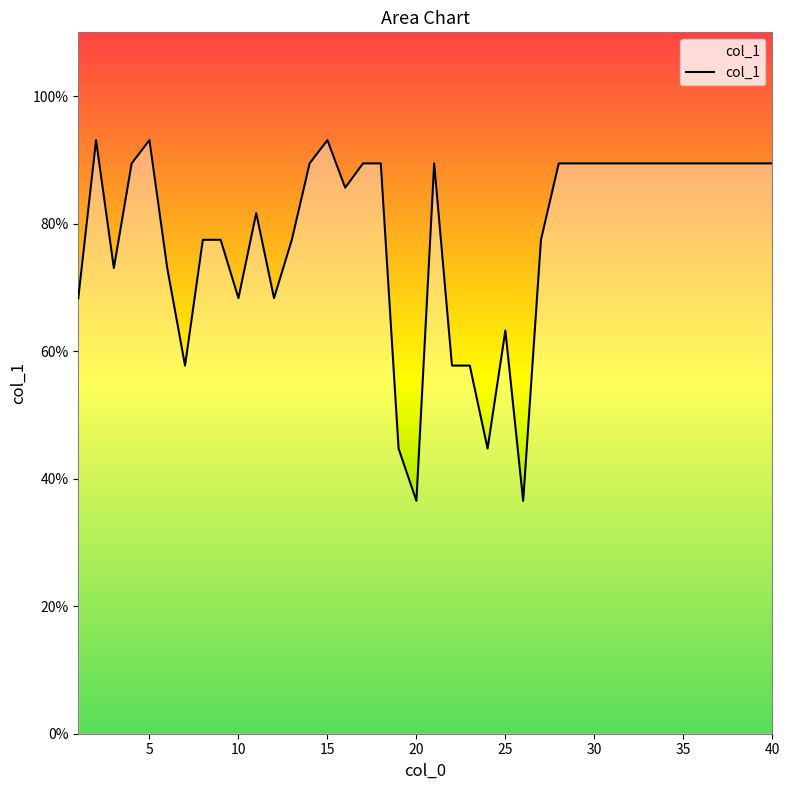

What is the minimum value shown in the chart?

36.5